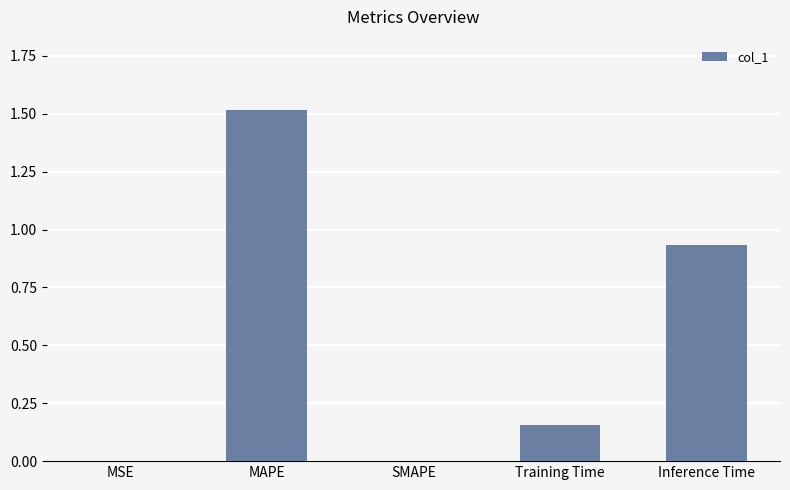

What is the sum of all values?

2.6